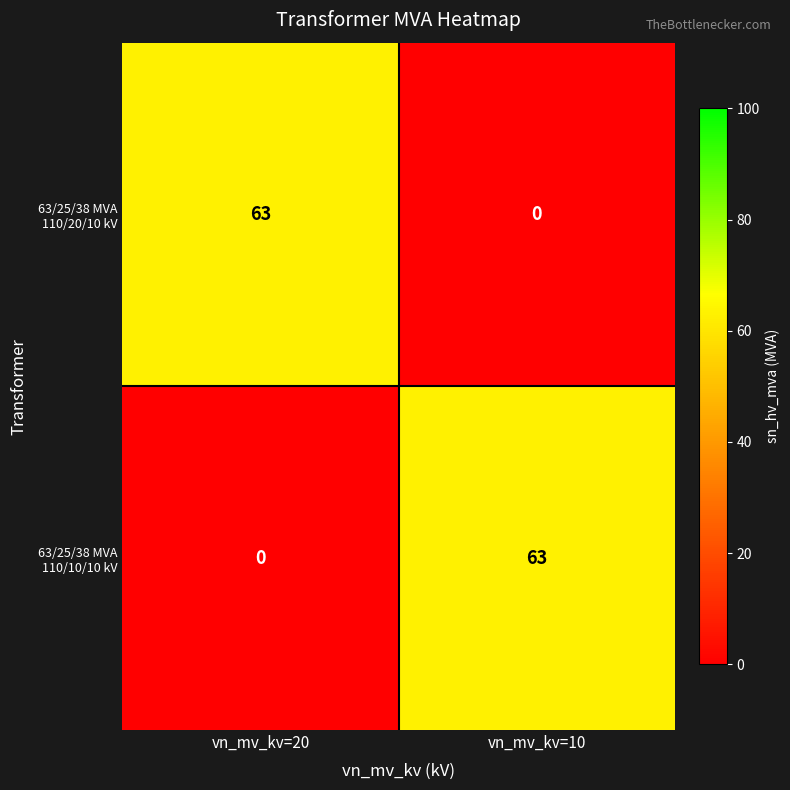

Count the number of categories in the chart.

2